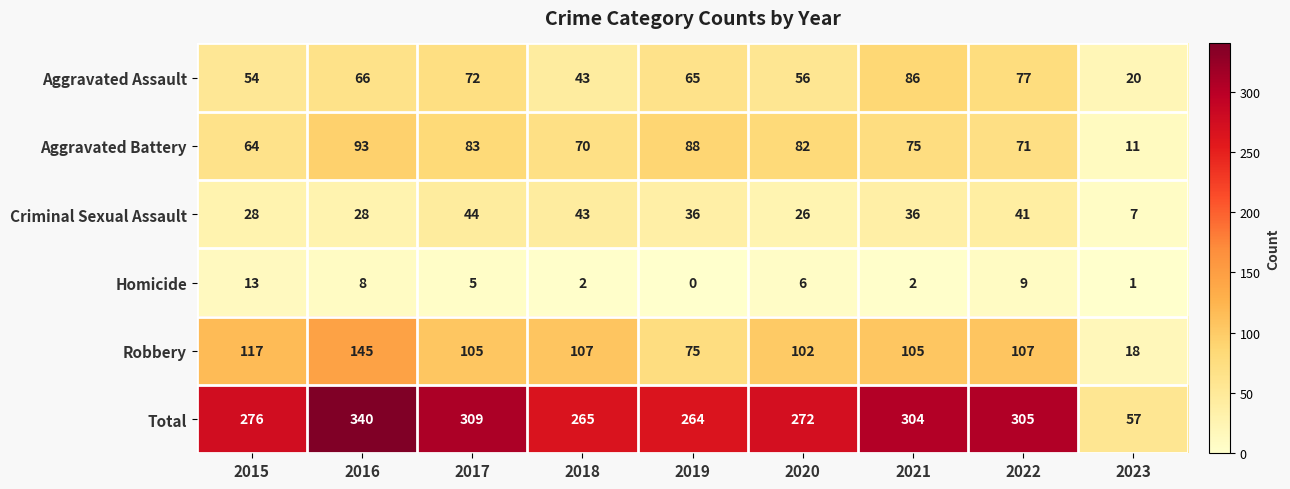

At 2019, list the series in order from smallest to largest.

Homicide, Criminal Sexual Assault, Aggravated Assault, Robbery, Aggravated Battery, Total